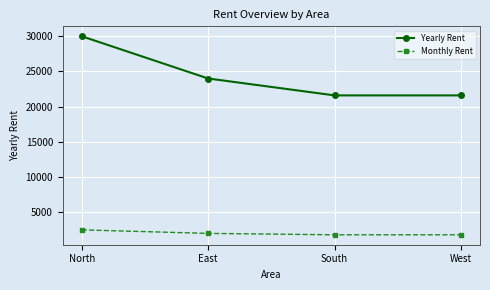

The Yearly Rent series shows 8704 at North. True or false?

False